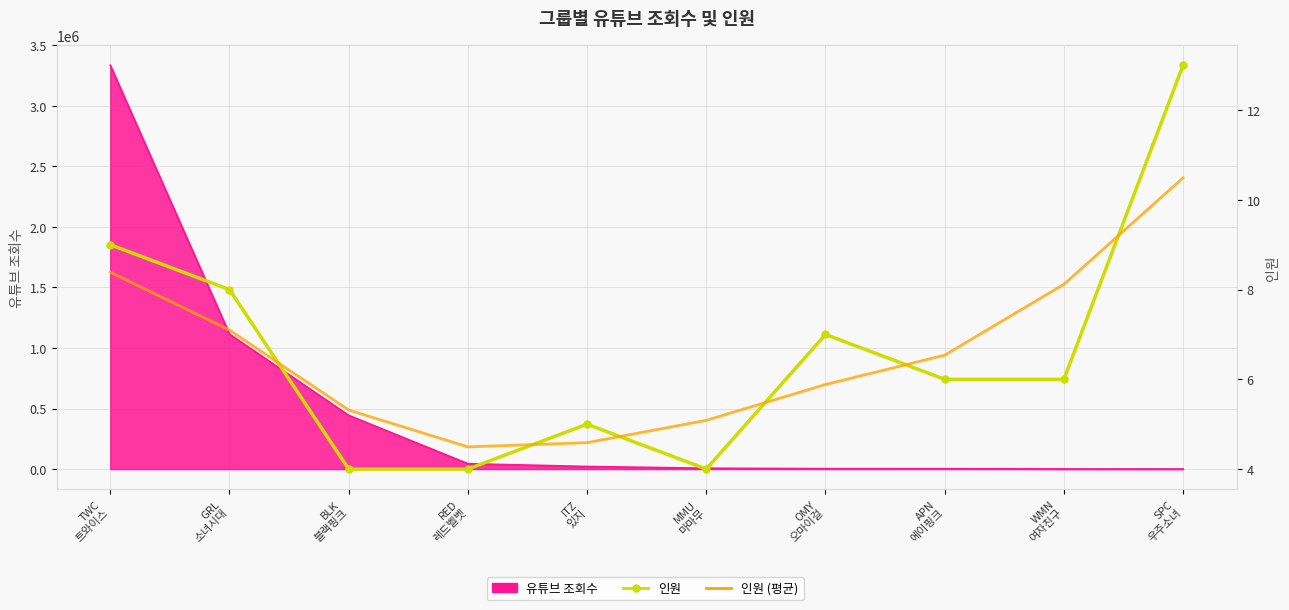

Where is the first local maximum for 인원?

ITZ
있지